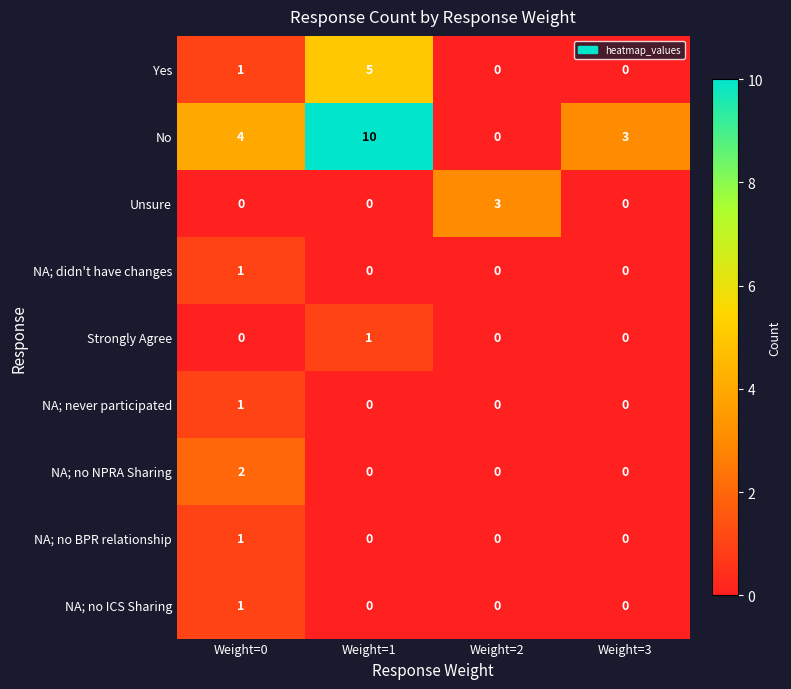

What is the approximate value of Yes at Weight=1?

5